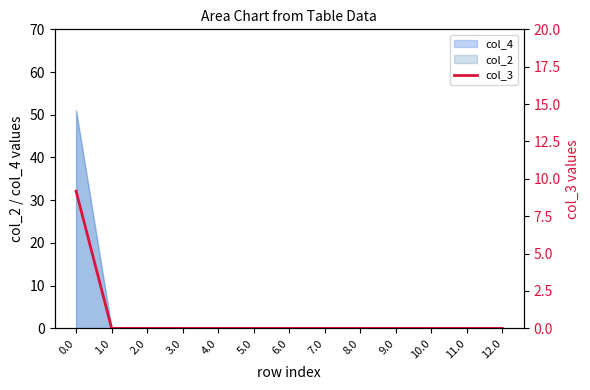

How many lines are shown in the chart?

1